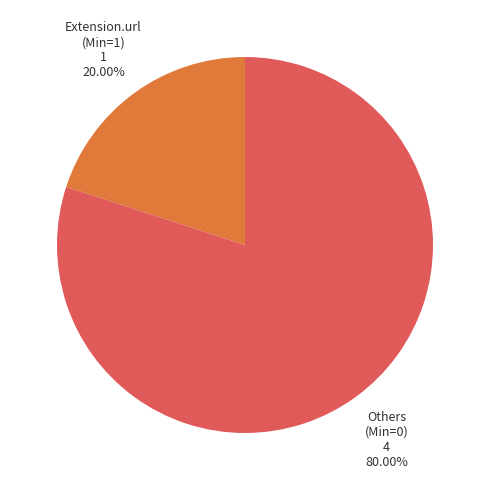

Is there a majority slice in this chart?

Yes